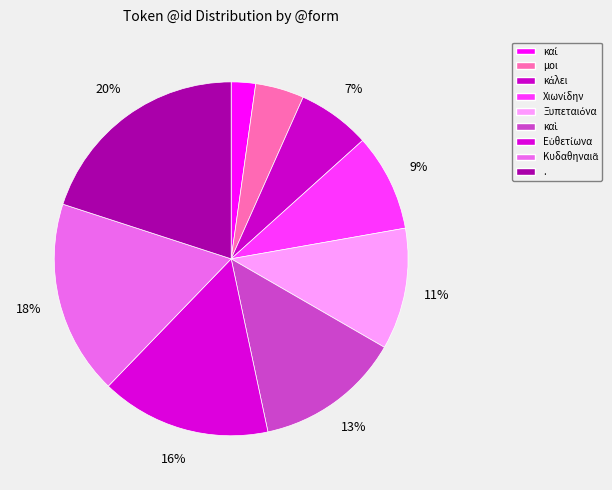

How many segments does this pie chart have?

9